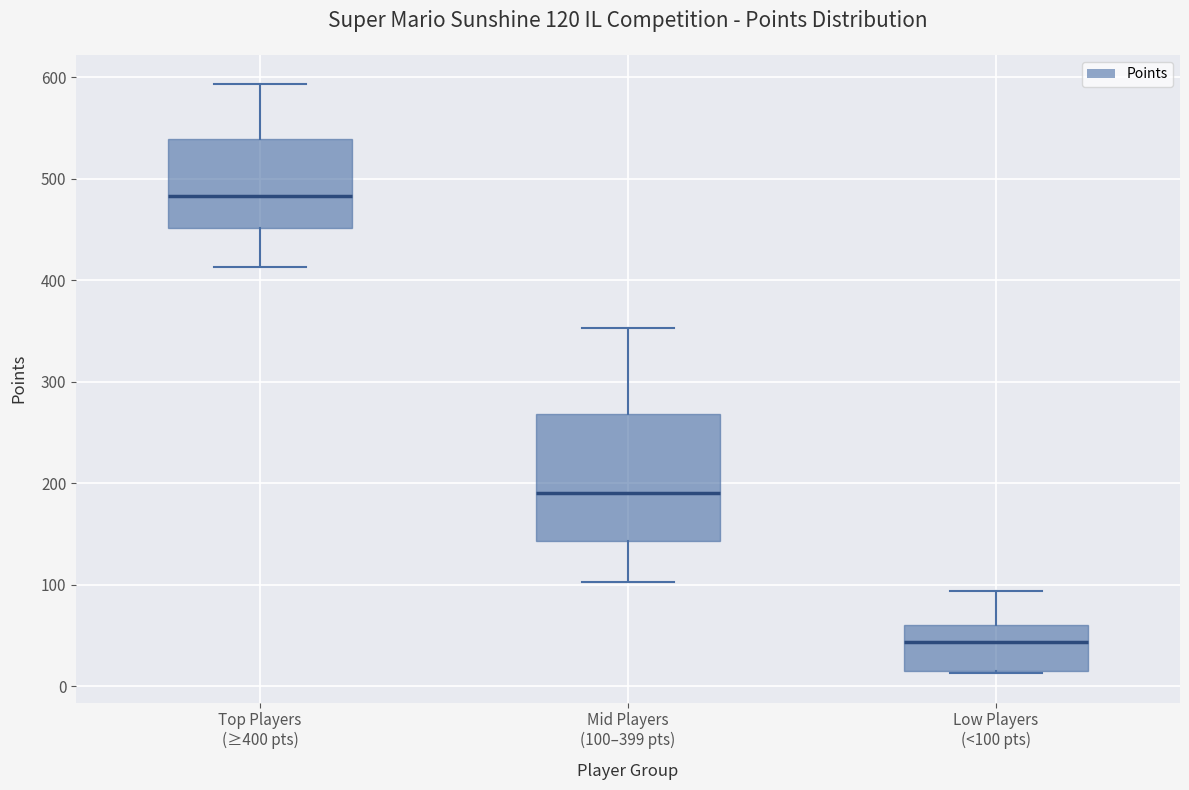

Which box's median line is the highest?

Top Players (≥400 pts)